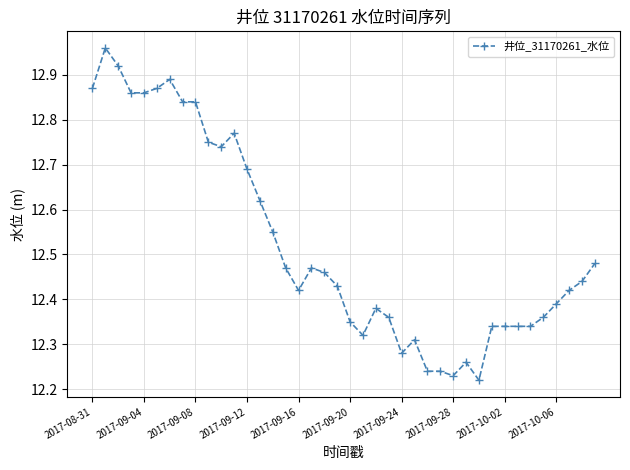

True or false: there are more than 0 points higher than both neighbors.

True